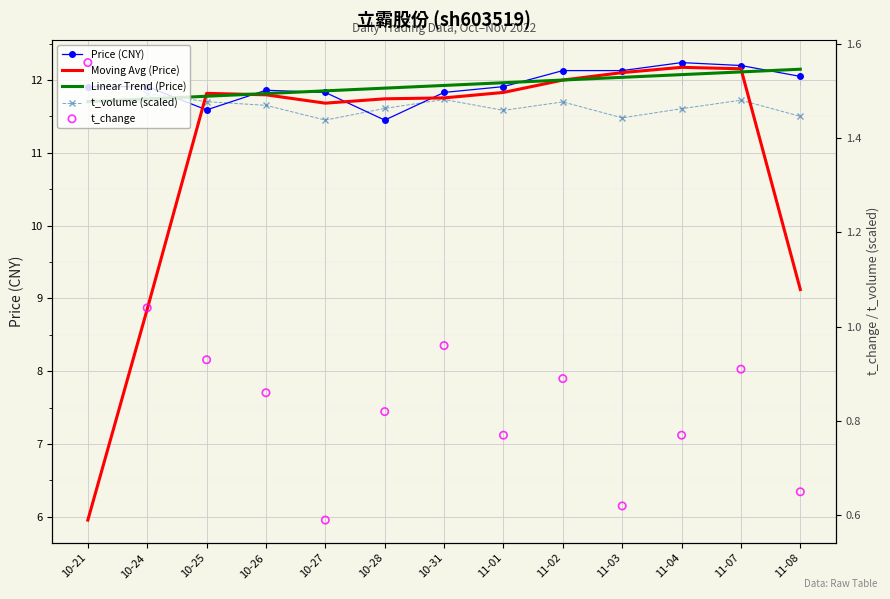

Is the value of Linear Trend (Price) at 11-08 greater than the value of t_change at 10-27?

Yes